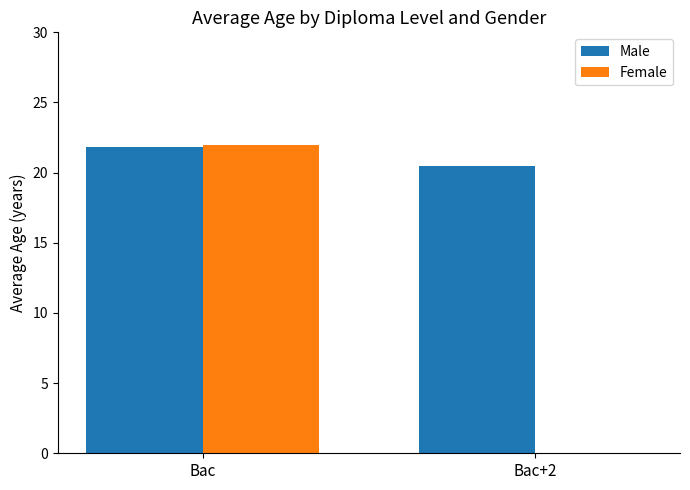

What is the sum of all Female values?

22.0